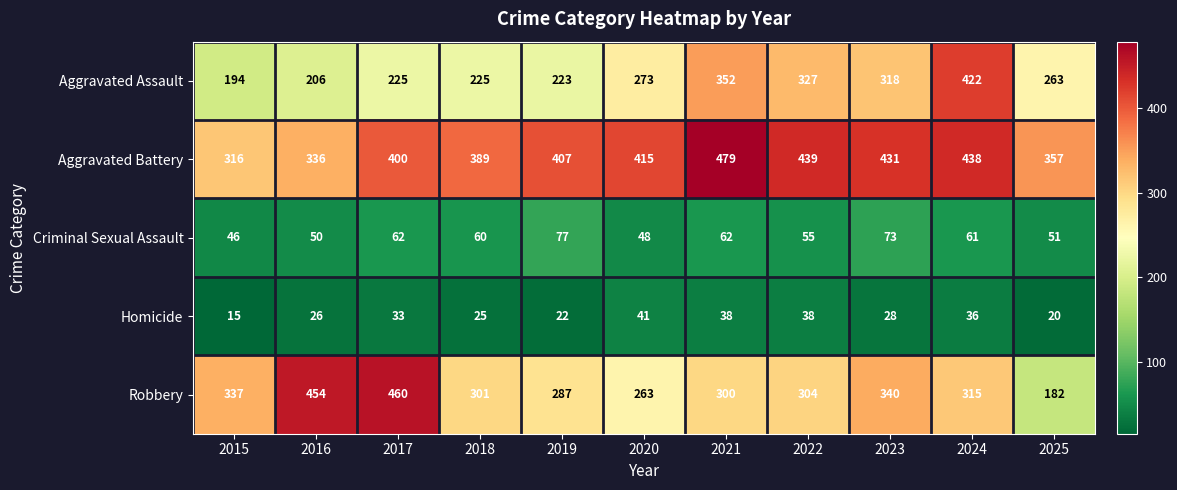

How many series are shown in this chart?

5